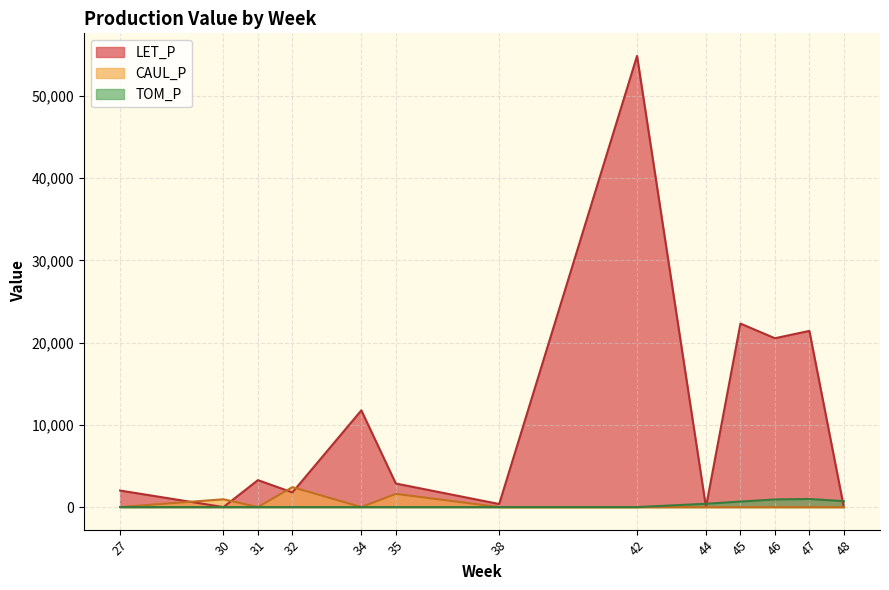

Count the number of data series in this chart.

3